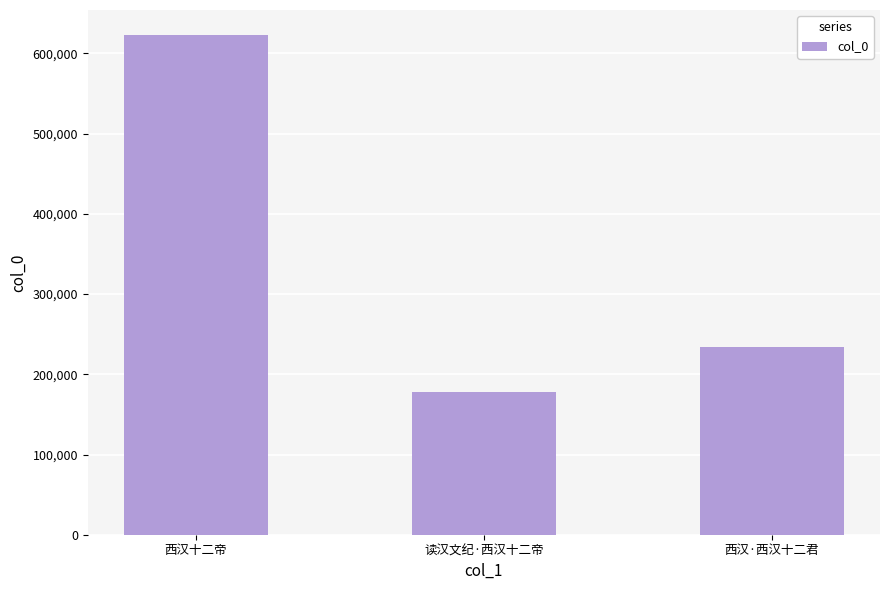

What is the approximate value at 西汉十二帝, to the nearest 100?

623000